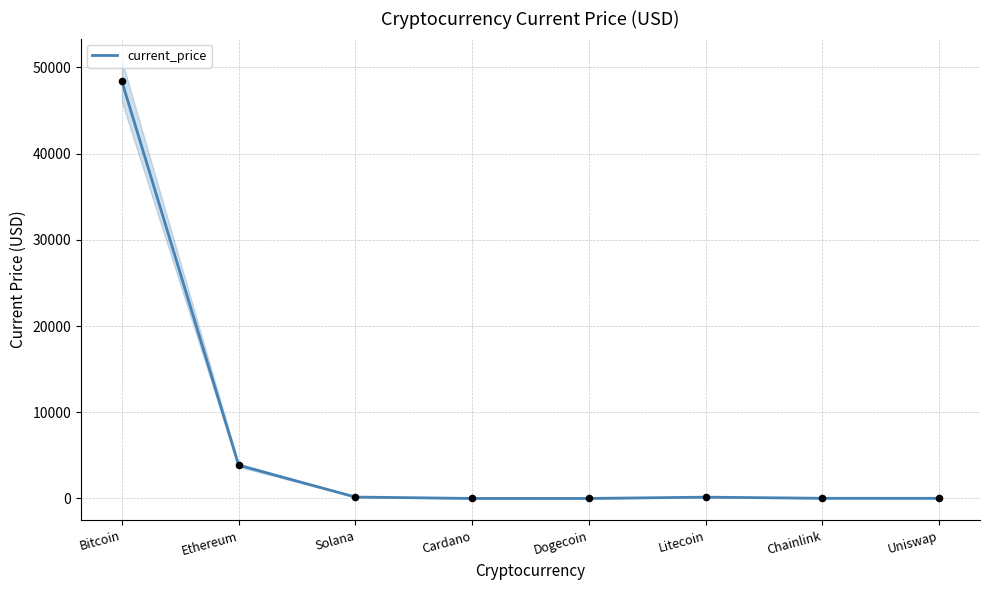

What is the change in value from Solana to Cardano?

-159.5